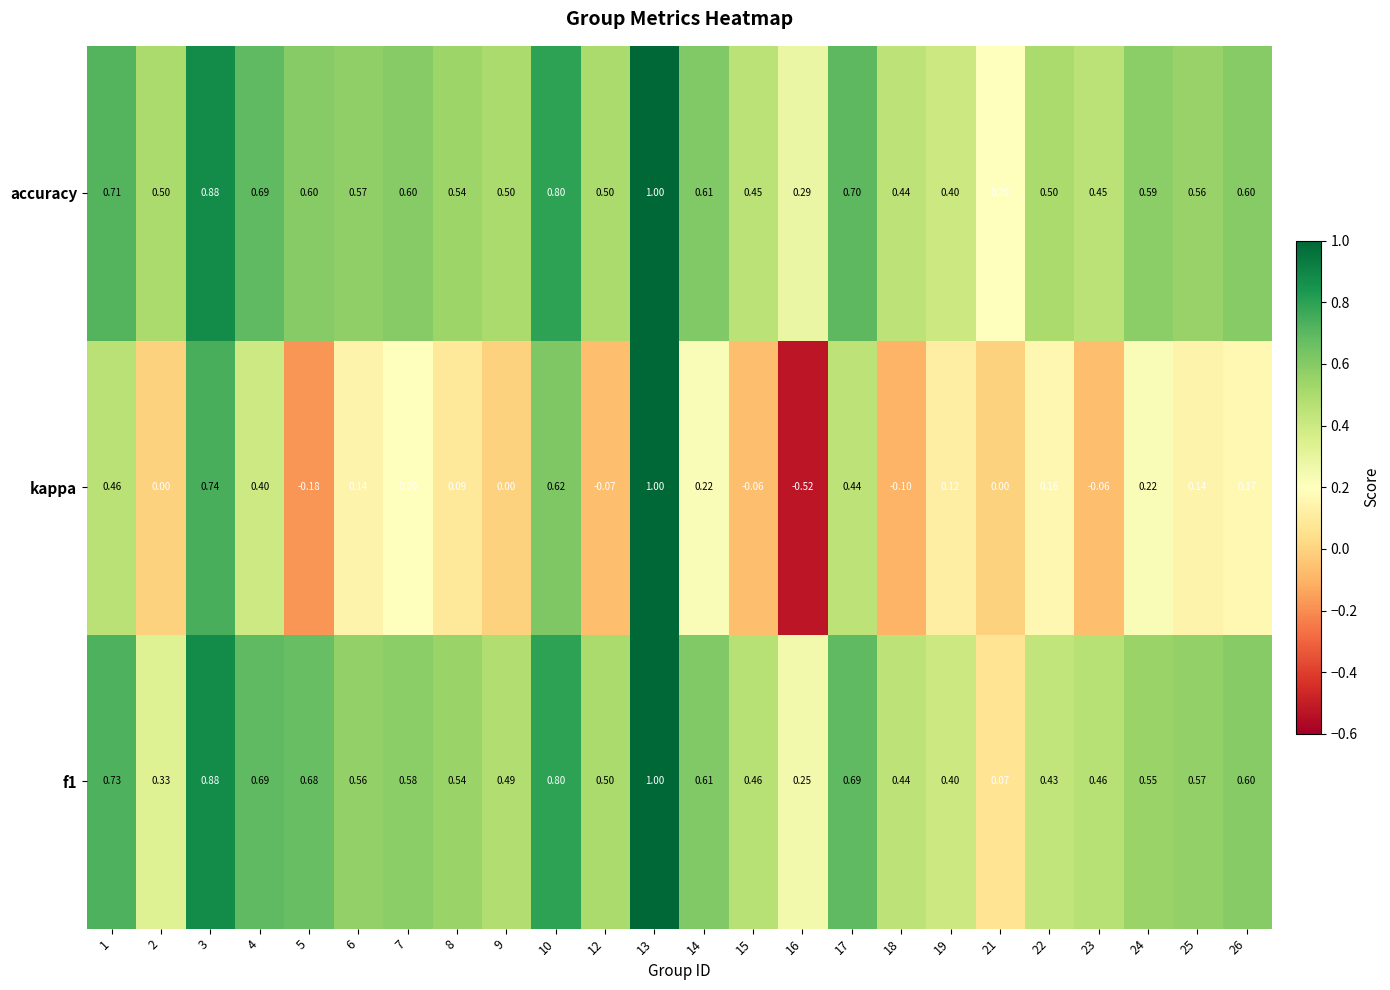

Which series has the largest total across all categories?

accuracy